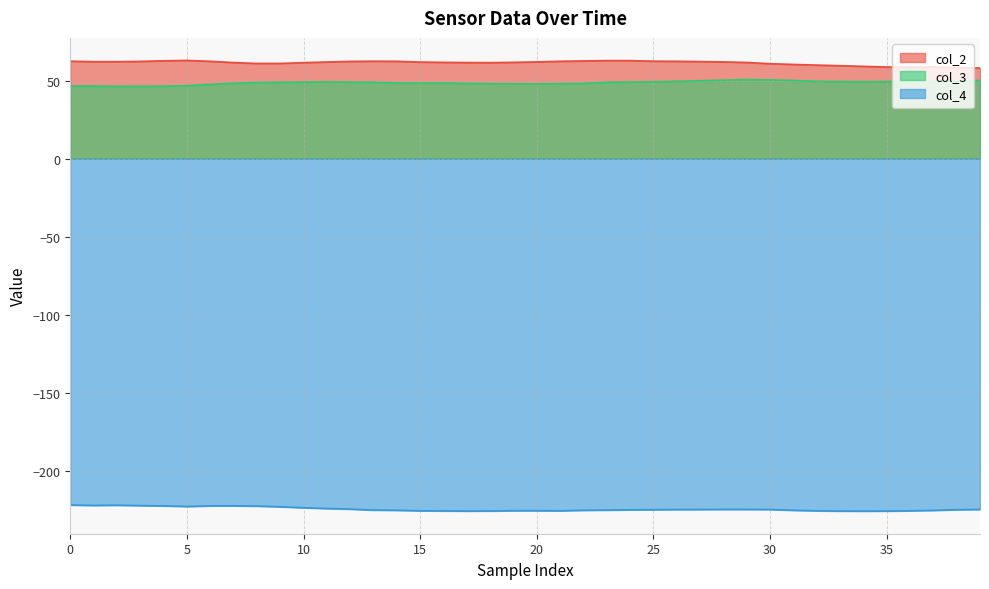

What is the difference between the maximum and minimum values in the col_3 series?

4.3